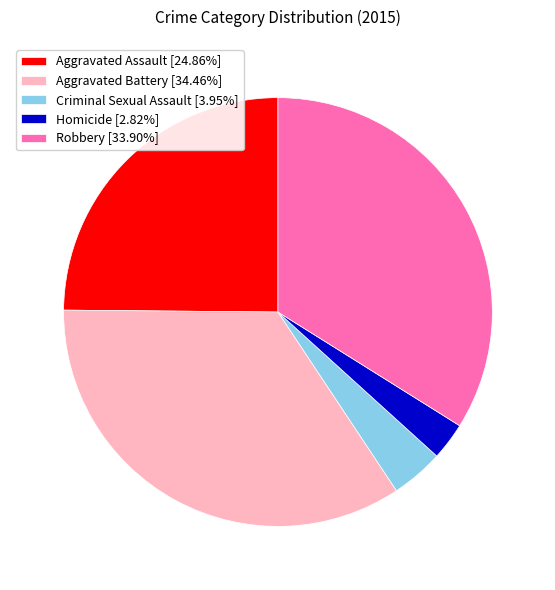

Does Homicide account for over 50% of the chart?

No